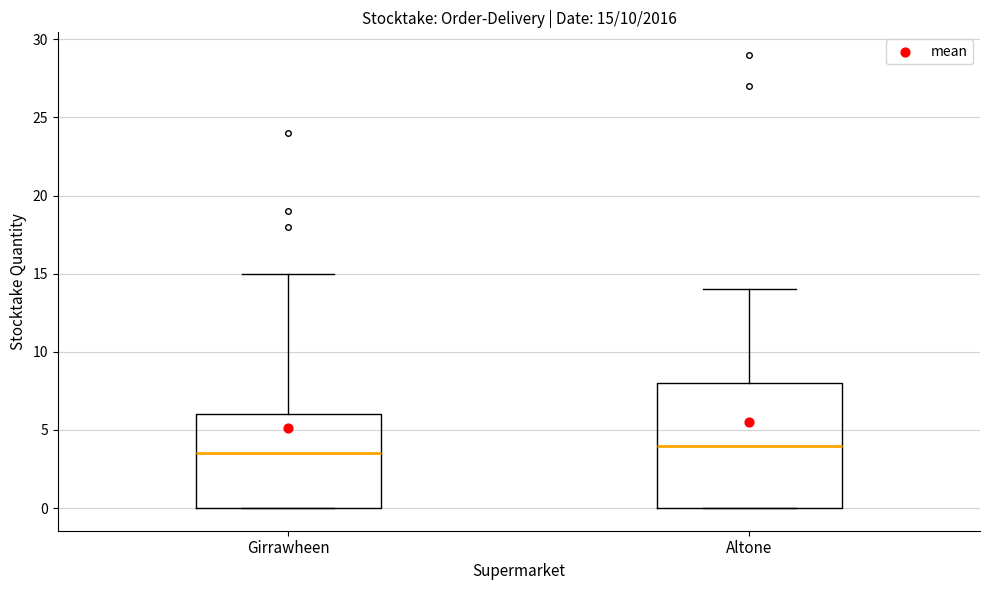

Which box has the lowest median line?

Girrawheen